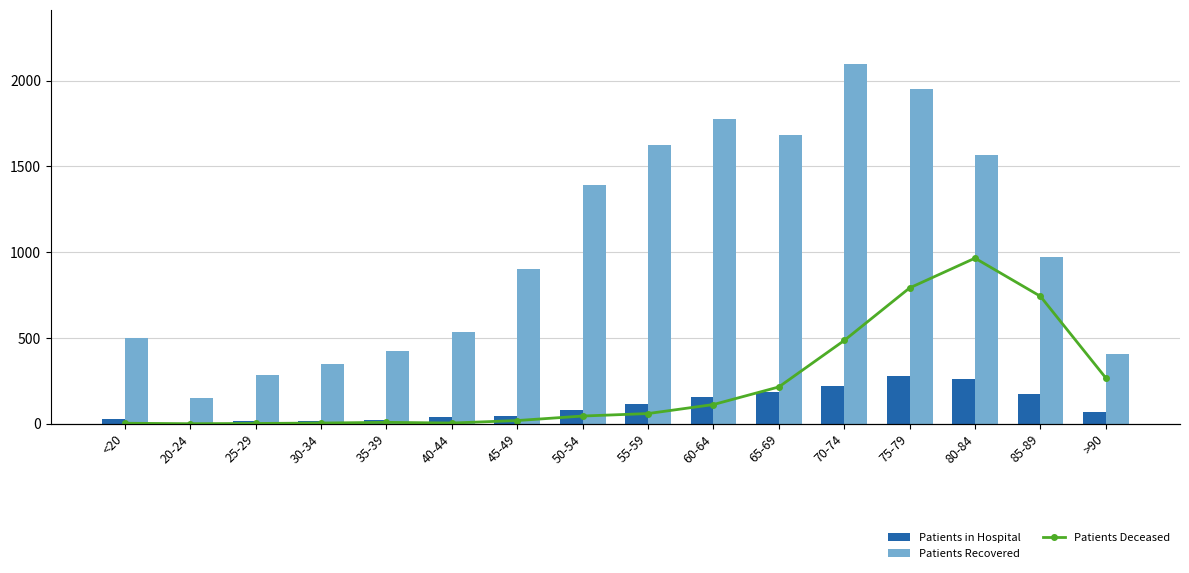

What is the difference between the Patients Recovered values at <20 and 30-34?

155